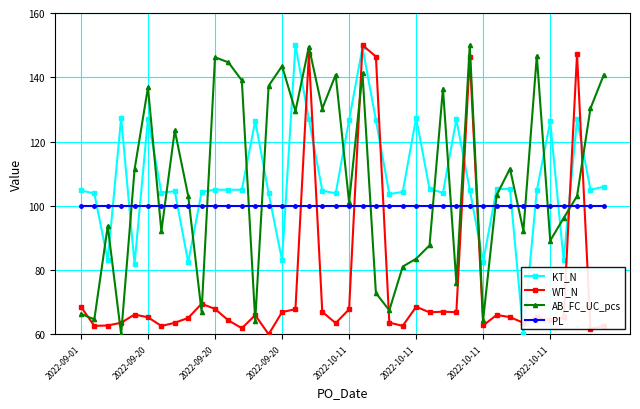

What is the minimum value for AB_FC_UC_pcs?

60.0